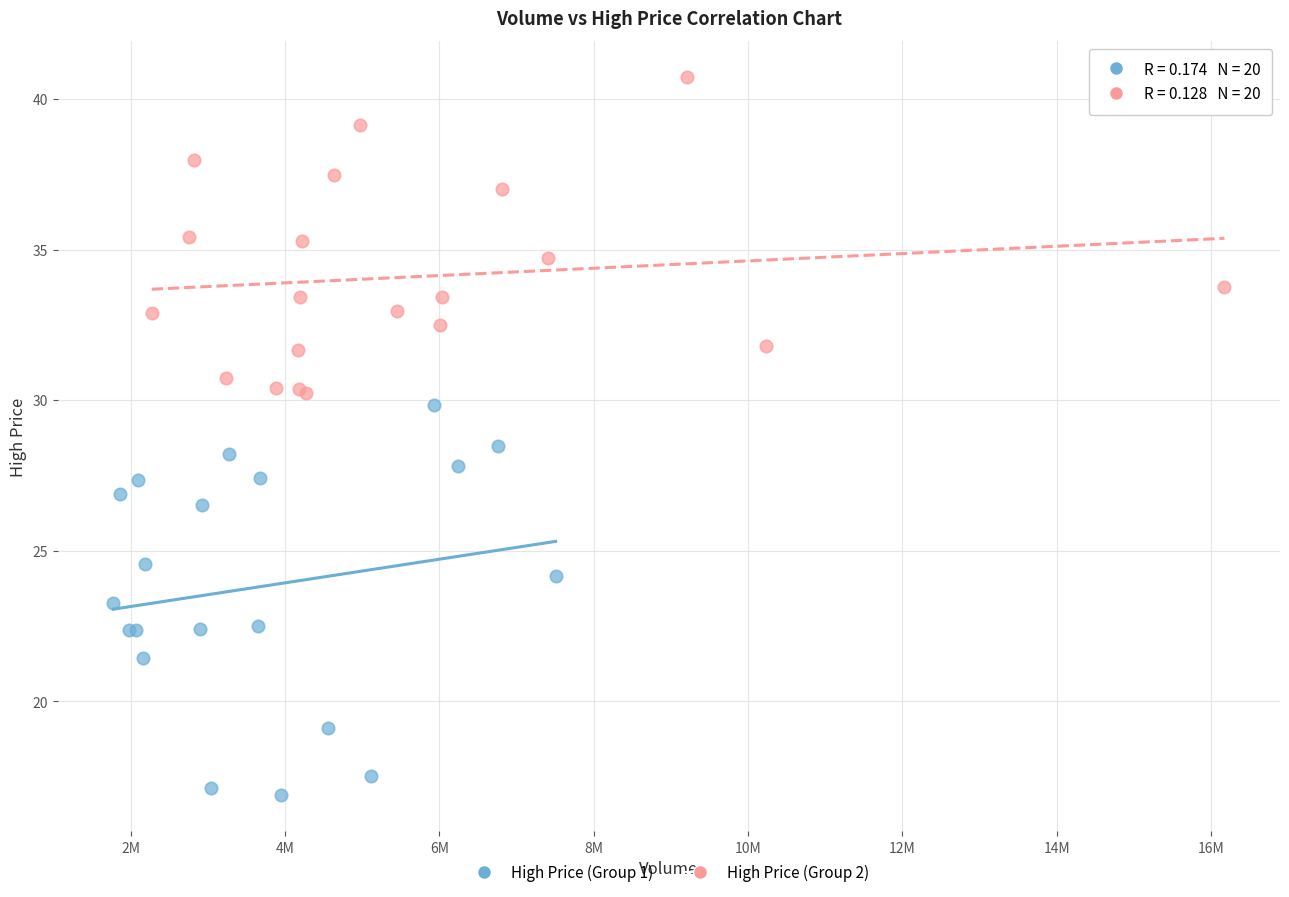

Which series contains the lowest Y value?

High Price (Group 1)